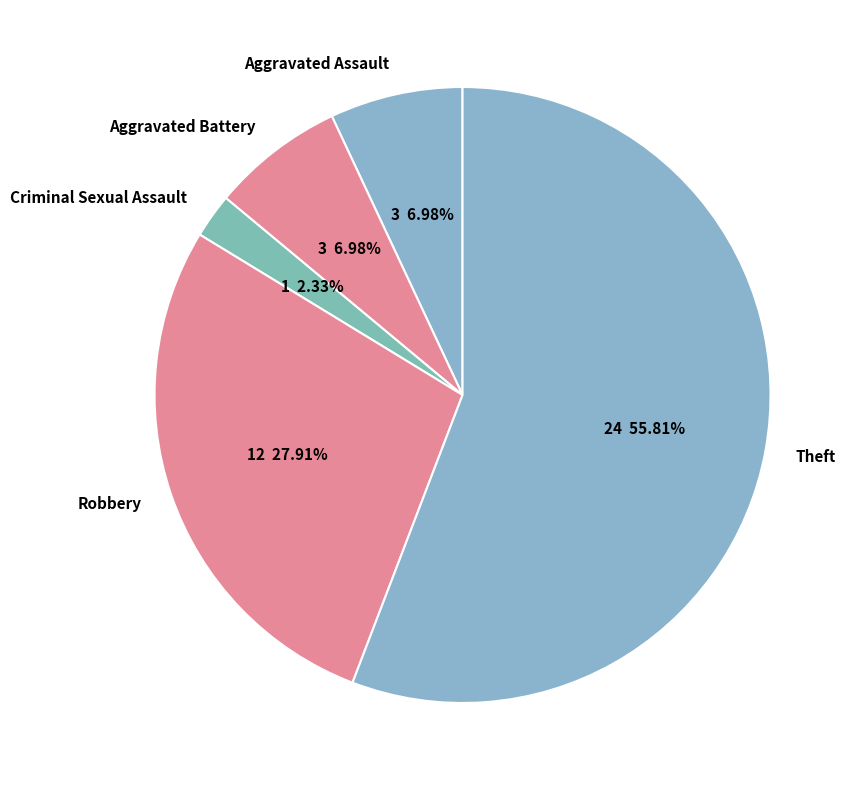

Which has a higher value, Aggravated Assault or Robbery?

Robbery